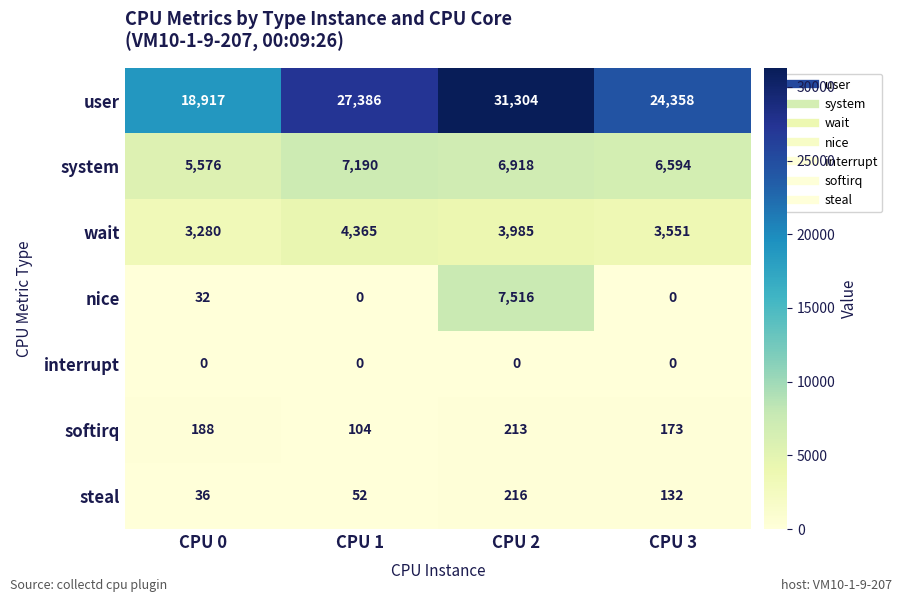

What is the sum of the system values at CPU 0 and CPU 3?

12170